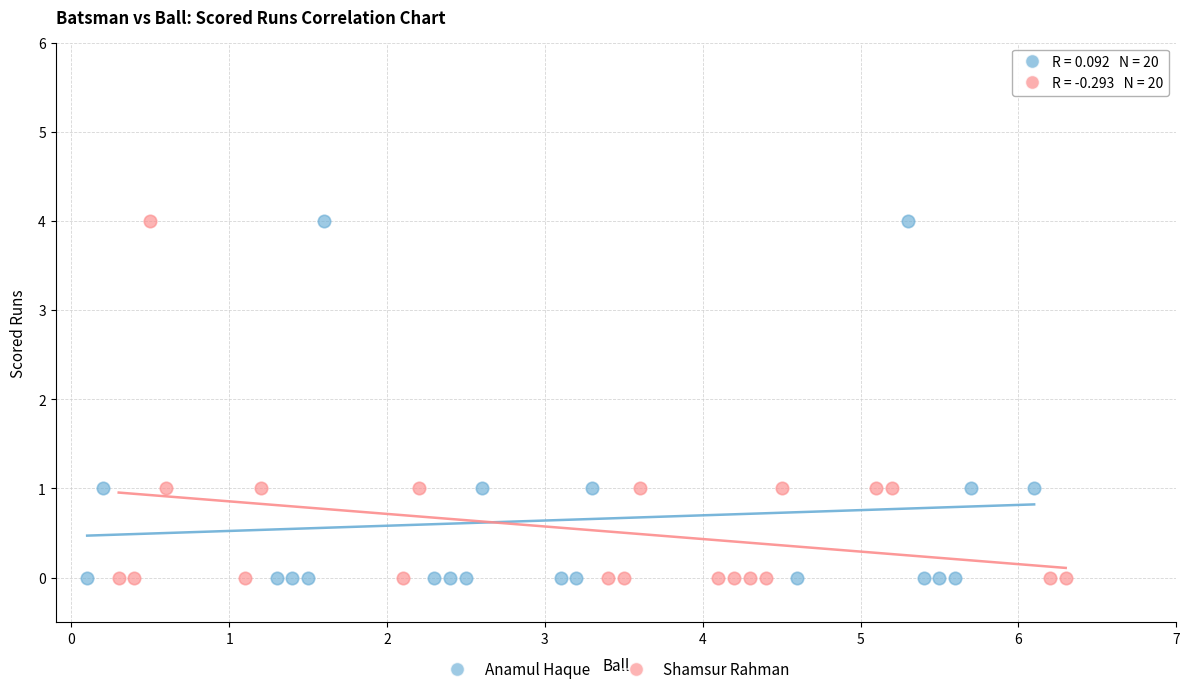

What are all the series names shown in the legend?

Anamul Haque, Shamsur Rahman